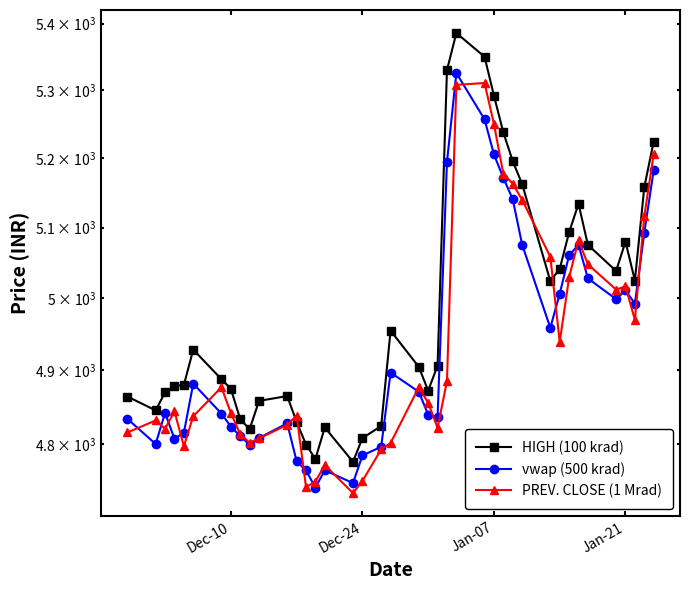

What is the value of the vwap (500 krad) point at the 9th from the left?

4810.8